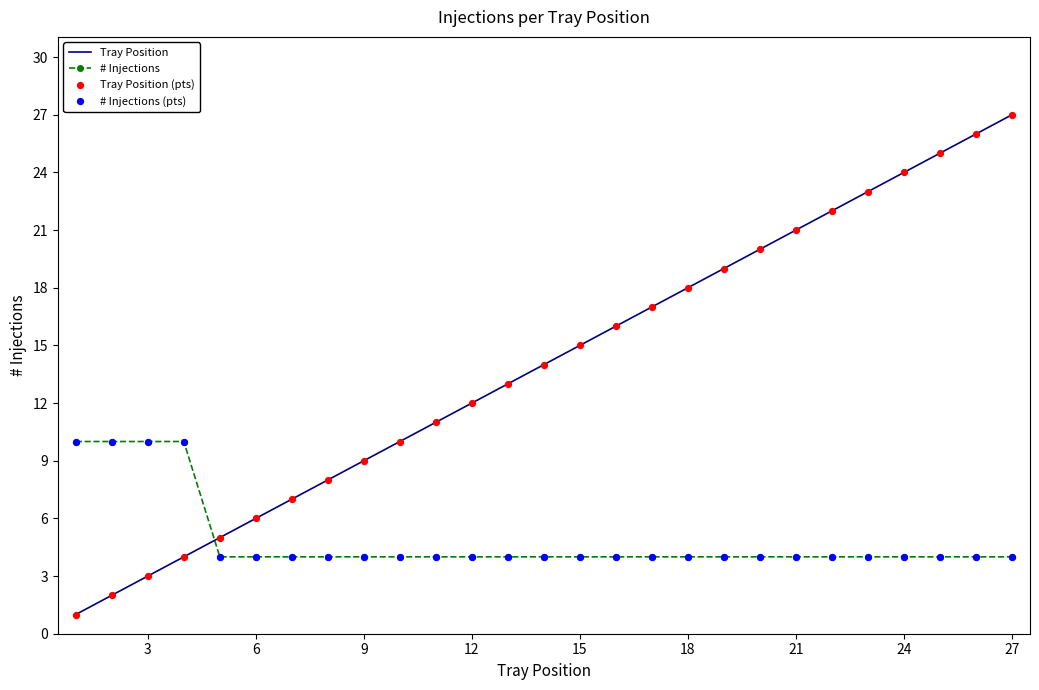

Which series has the largest total across all categories?

Tray Position